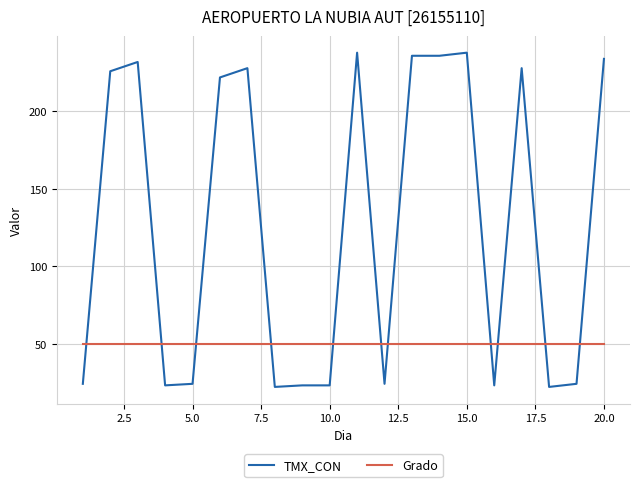

How many intersections are there between Grado and TMX_CON?

11